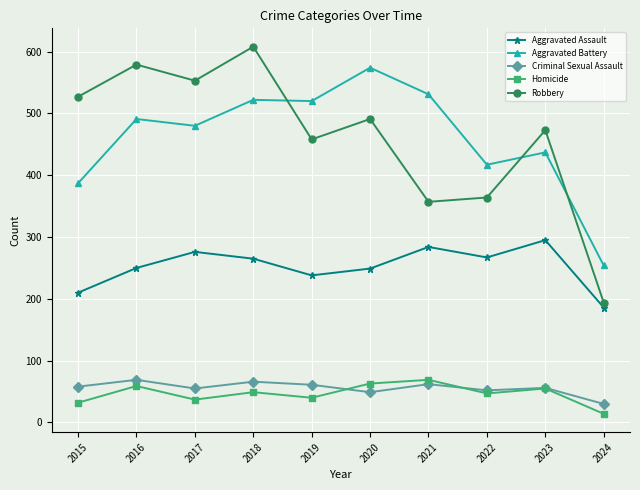

Read the Aggravated Assault value at 2017.

276